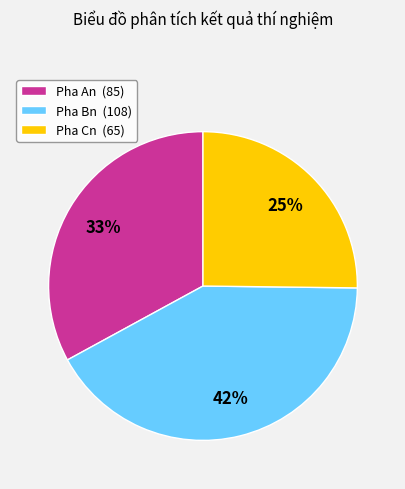

Is there any slice that represents more than half of the pie?

No